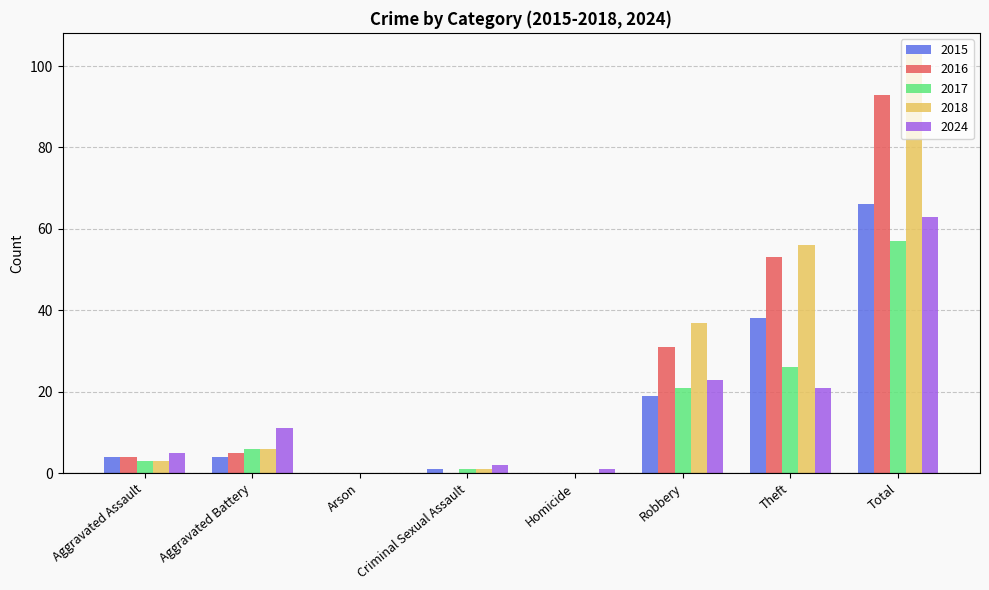

Reading left to right, what are all the values shown in this chart?

2015: 4	4	0	1	0	19	38	66
2016: 4	5	0	0	0	31	53	93
2017: 3	6	0	1	0	21	26	57
2018: 3	6	0	1	0	37	56	103
2024: 5	11	0	2	1	23	21	63